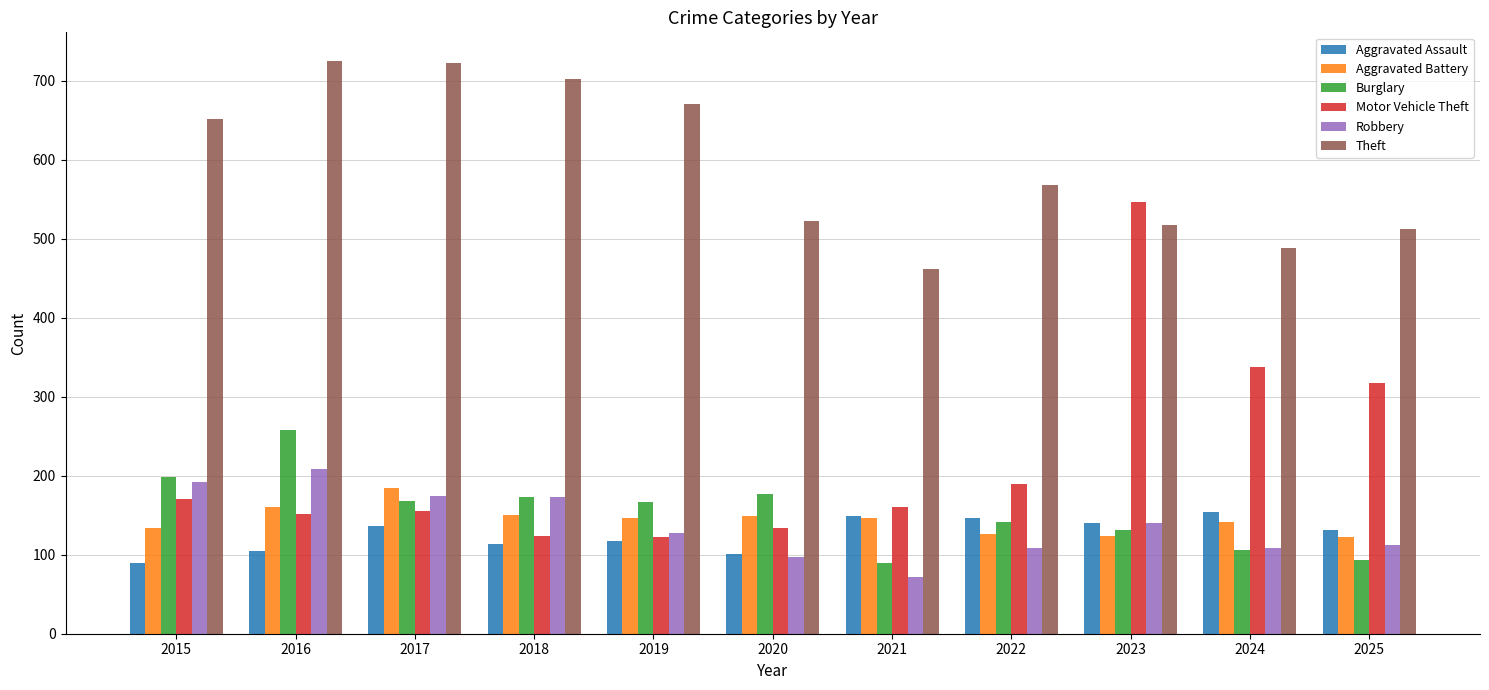

Which series has the largest total across all categories?

Theft